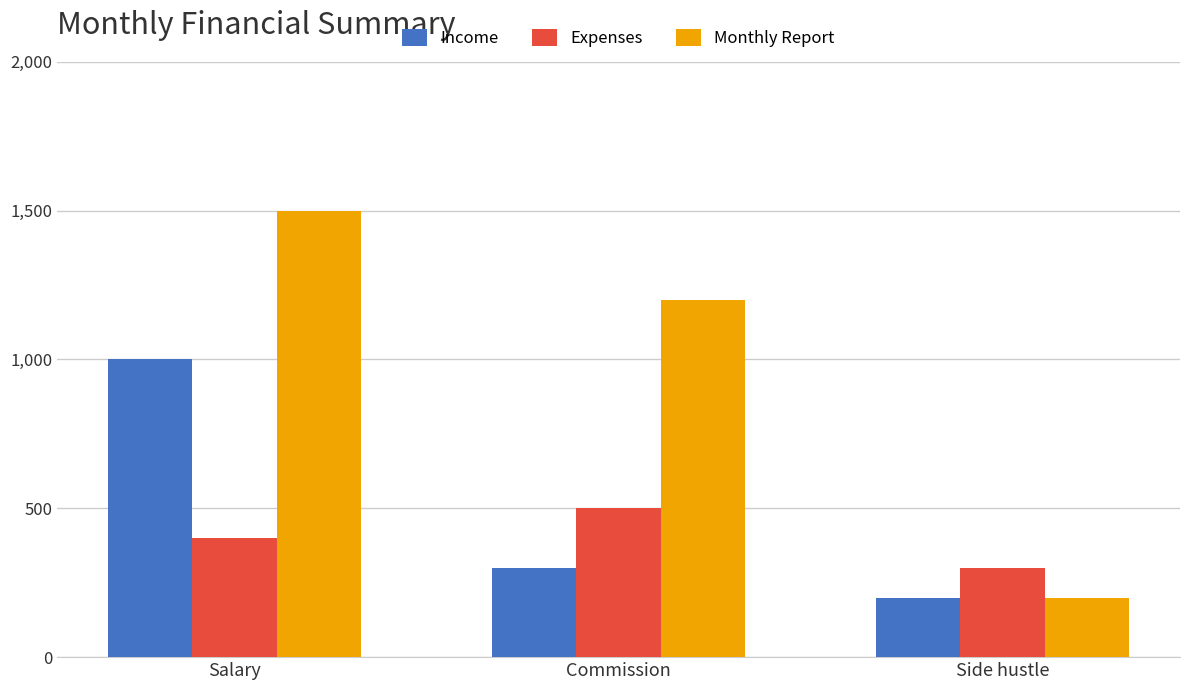

What is the minimum value shown in the chart?

200